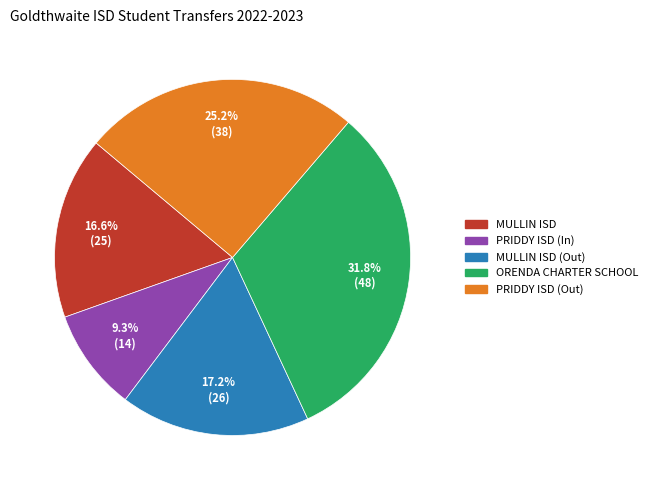

What percentage do MULLIN ISD (Out) and PRIDDY ISD (Out) together represent?

42.4%